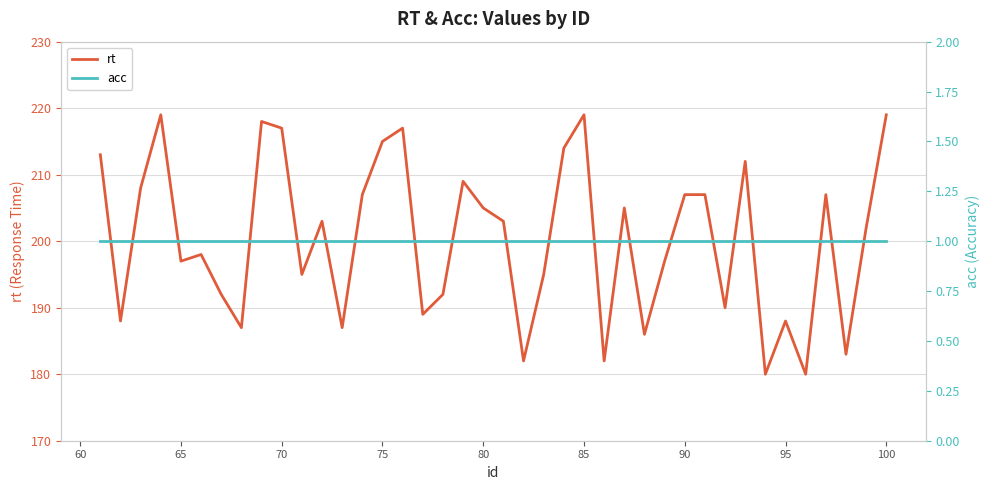

The value of rt at 80 is 129. True or false?

False